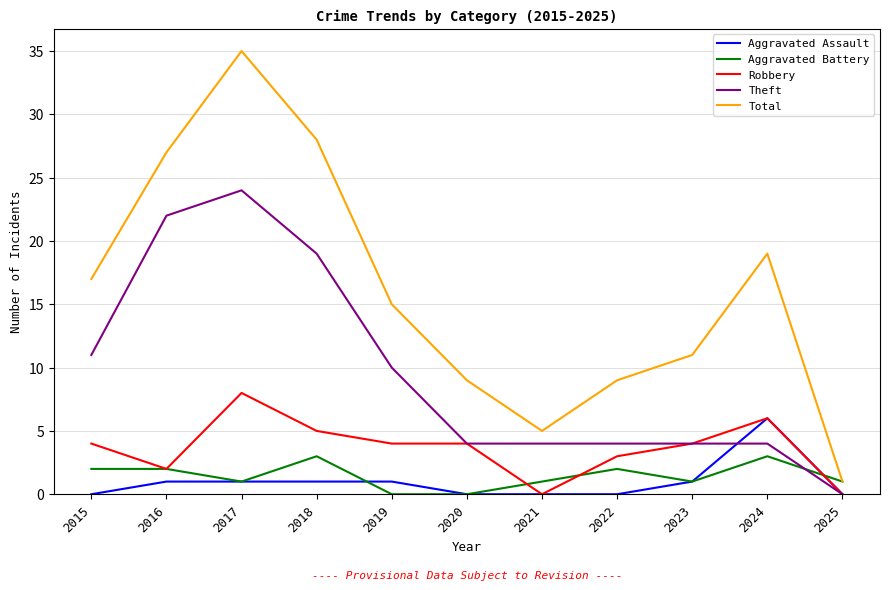

What is the total value across all series at 2022?

18